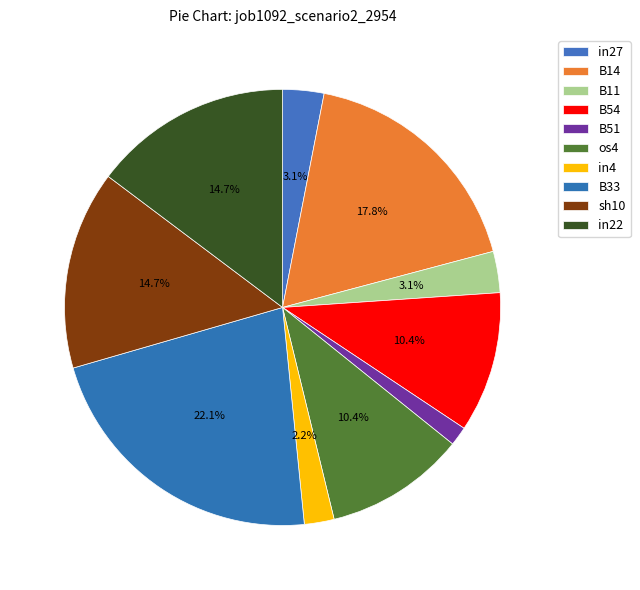

Rank the categories by value from highest to lowest.

B33, B14, sh10, in22, B54, os4, in27, B11, in4, B51